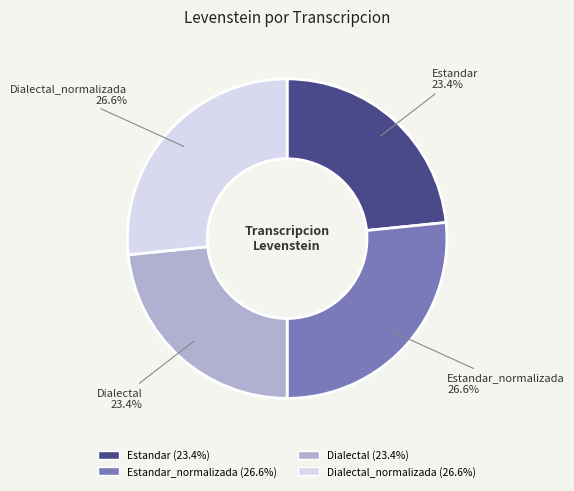

Approximately how many times larger is the value at Dialectal compared to Dialectal_normalizada?

0.9